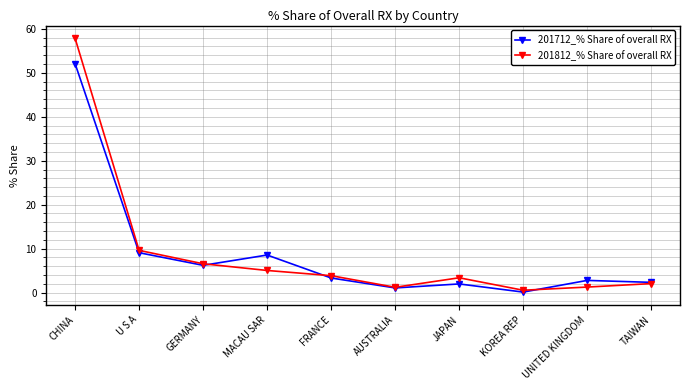

The 201812_% Share of overall RX series shows 3.4 at JAPAN. True or false?

True